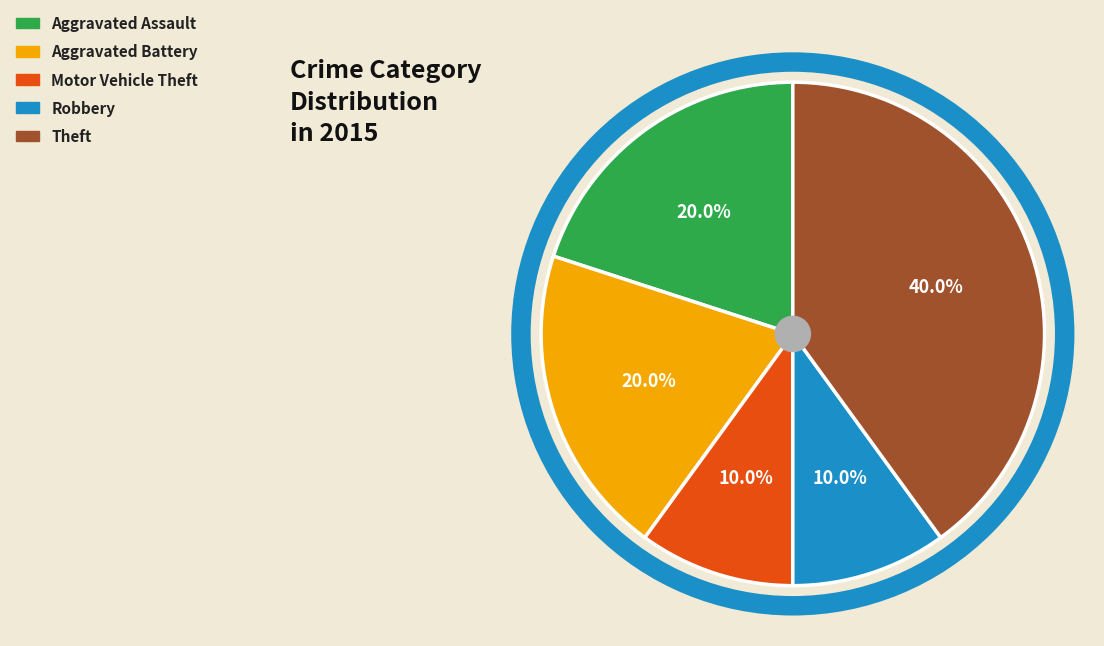

The Motor Vehicle Theft slice represents 2% of the pie. True or false?

False